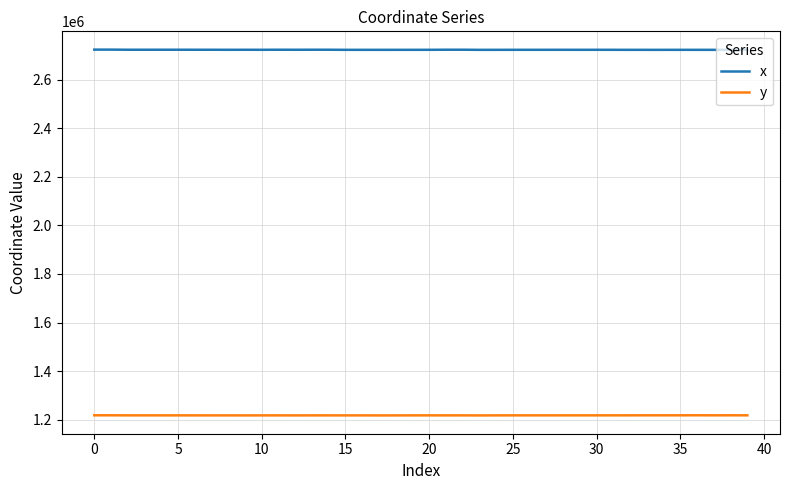

True or false: y has more than 2 interior local peaks.

True